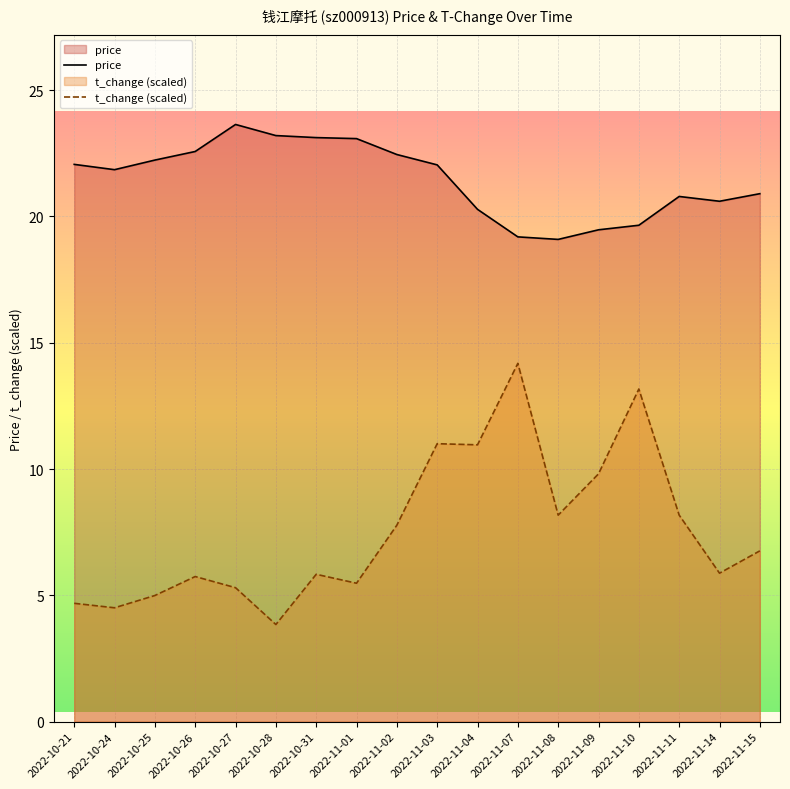

Reading right to left, transcribe all the data shown in this chart.

price: 2022-11-15=20.9	2022-11-14=20.6	2022-11-11=20.8	2022-11-10=19.6	2022-11-09=19.5	2022-11-08=19.1	2022-11-07=19.2	2022-11-04=20.3	2022-11-03=22.0	2022-11-02=22.4	2022-11-01=23.1	2022-10-31=23.1	2022-10-28=23.2	2022-10-27=23.6	2022-10-26=22.6	2022-10-25=22.2	2022-10-24=21.9	2022-10-21=22.1
t_change: 2022-11-15=6.8	2022-11-14=5.9	2022-11-11=8.2	2022-11-10=13.2	2022-11-09=9.8	2022-11-08=8.2	2022-11-07=14.2	2022-11-04=11.0	2022-11-03=11.0	2022-11-02=7.8	2022-11-01=5.5	2022-10-31=5.8	2022-10-28=3.8	2022-10-27=5.3	2022-10-26=5.7	2022-10-25=5.0	2022-10-24=4.5	2022-10-21=4.7